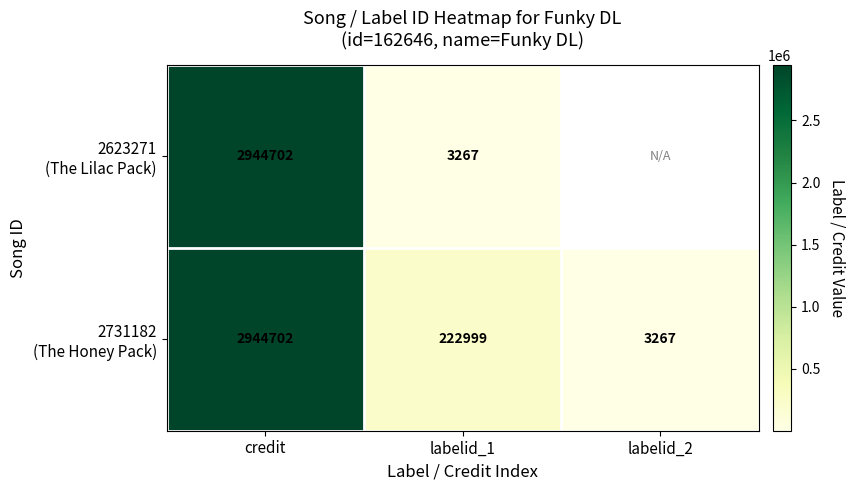

Between credit and labelid_1, which is larger?

credit